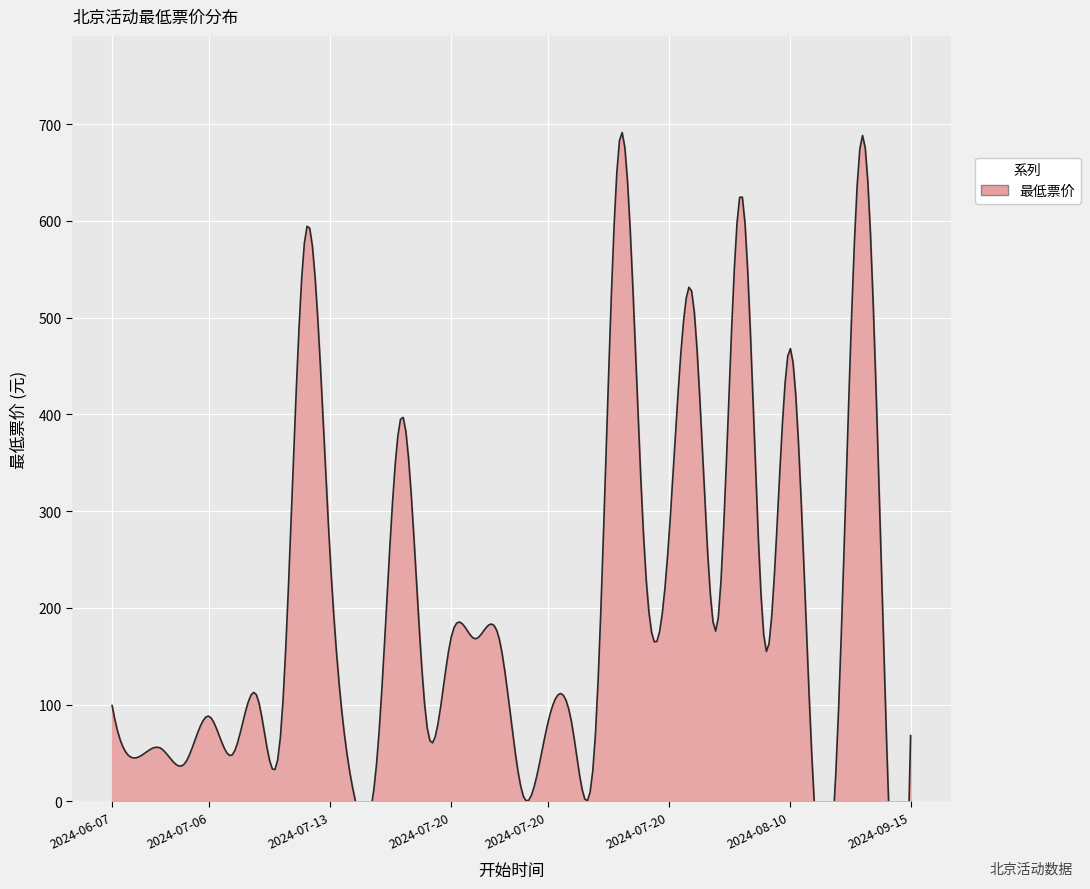

How many values are below 99?

17